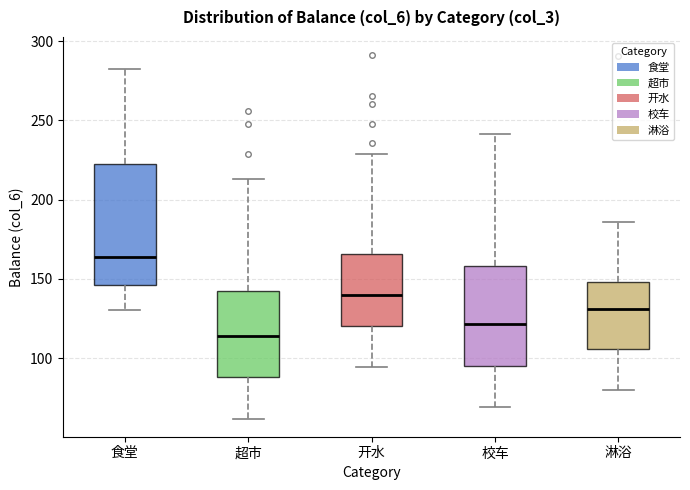

Comparing the boxes themselves (not the whiskers), which one is the tallest?

食堂